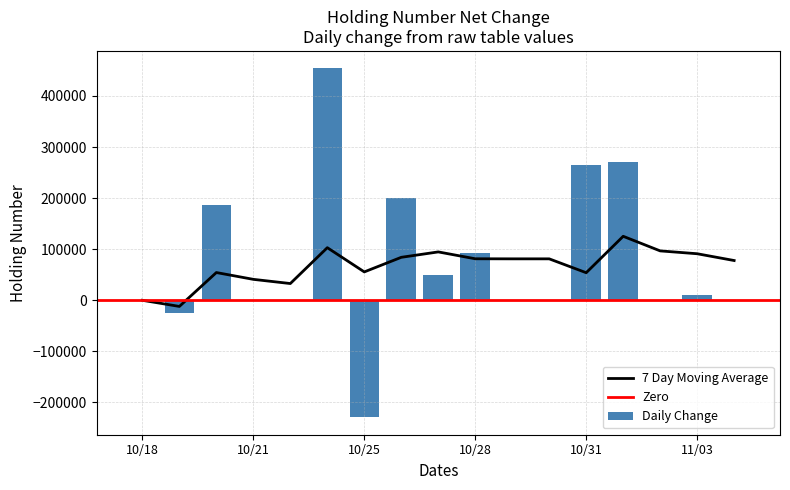

Is it true that the value at 20171103 is 6644000?

True